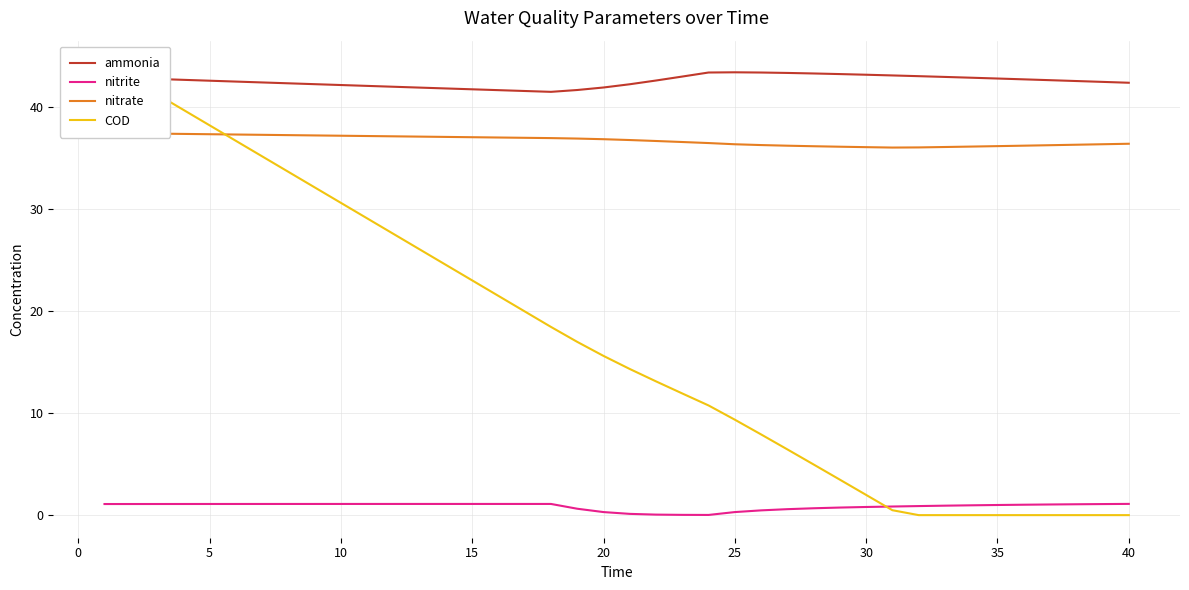

Is the value of COD at 29 greater than the value of ammonia at 15?

No